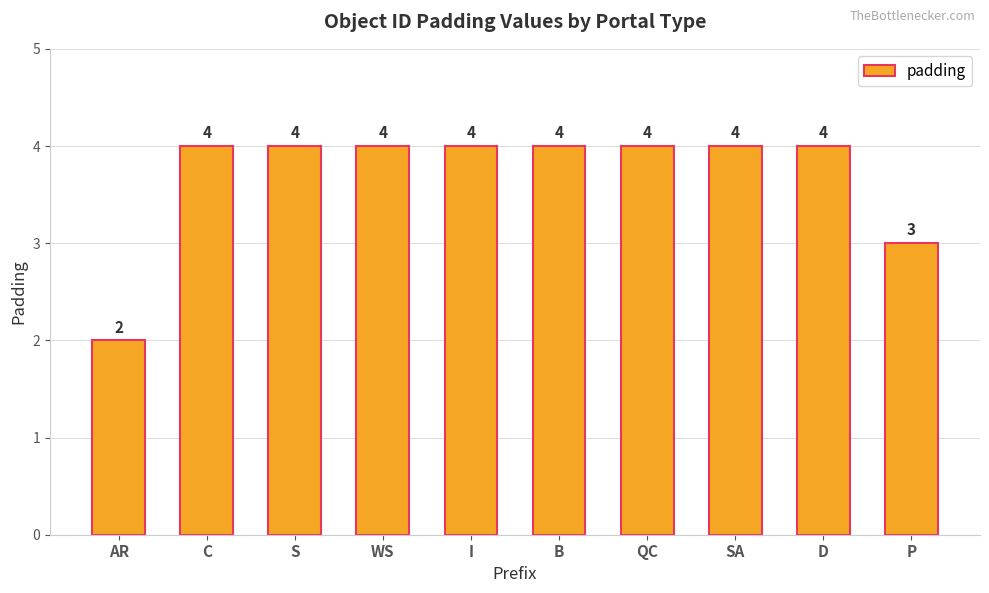

Are the bars grouped side by side (vs. stacked)?

No